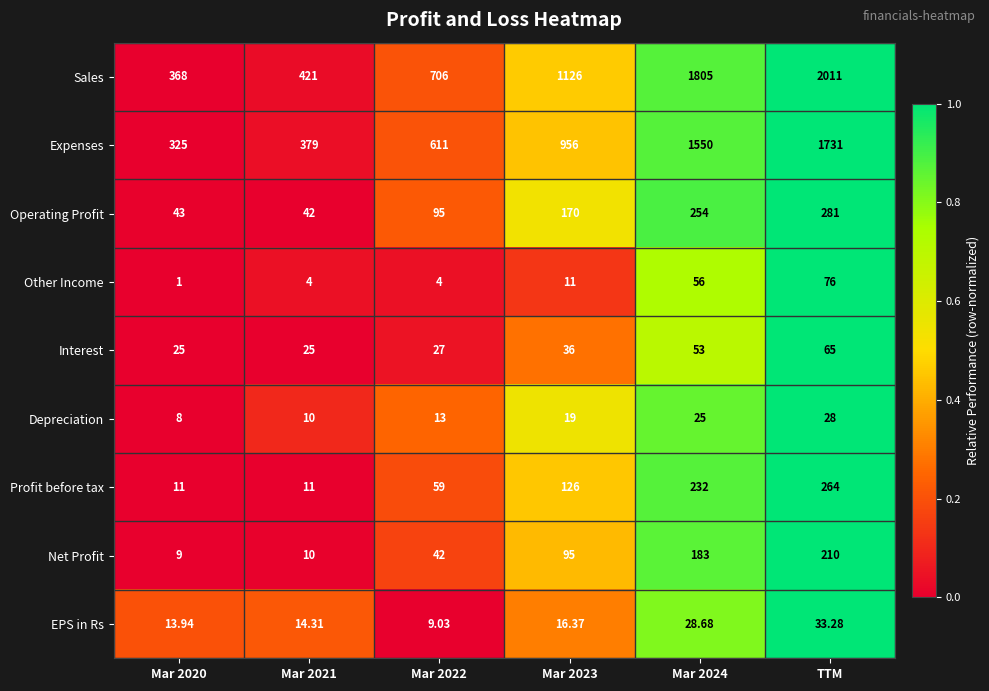

Which category has the highest value in the Operating Profit series?

TTM